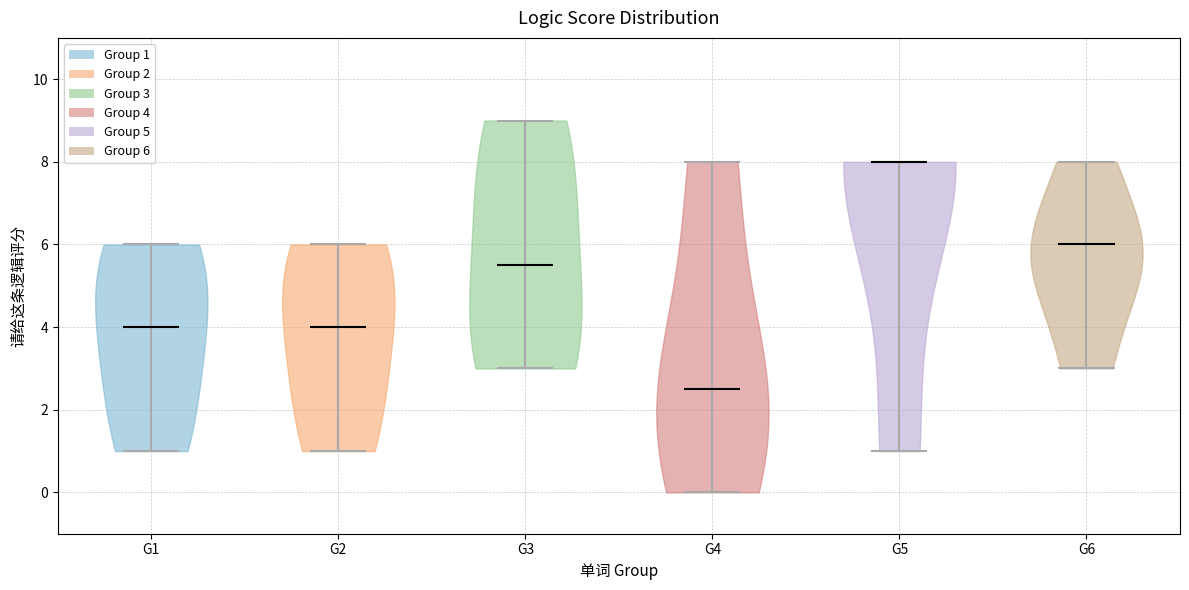

Reading left to right, read every violin against the y-axis: where its median line is, and the lowest and highest points it reaches. The values are not printed on the chart, so give them approximately, as read against the axis.

G1: median line 4.0, lowest point 1.0, highest point 6.0
G2: median line 4.0, lowest point 1.0, highest point 6.0
G3: median line 5.6, lowest point 3.0, highest point 9.0
G4: median line 2.6, lowest point 0.0, highest point 8.0
G5: median line 8.0, lowest point 1.0, highest point 8.0
G6: median line 6.0, lowest point 3.0, highest point 8.0